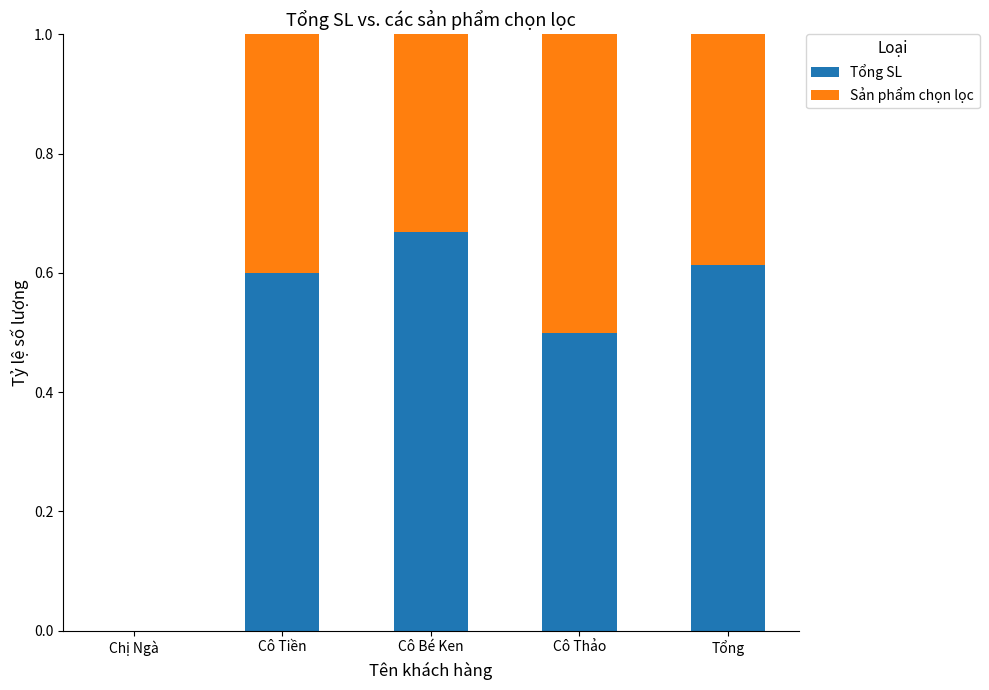

How many Tổng SL values are between 0 and 1?

5